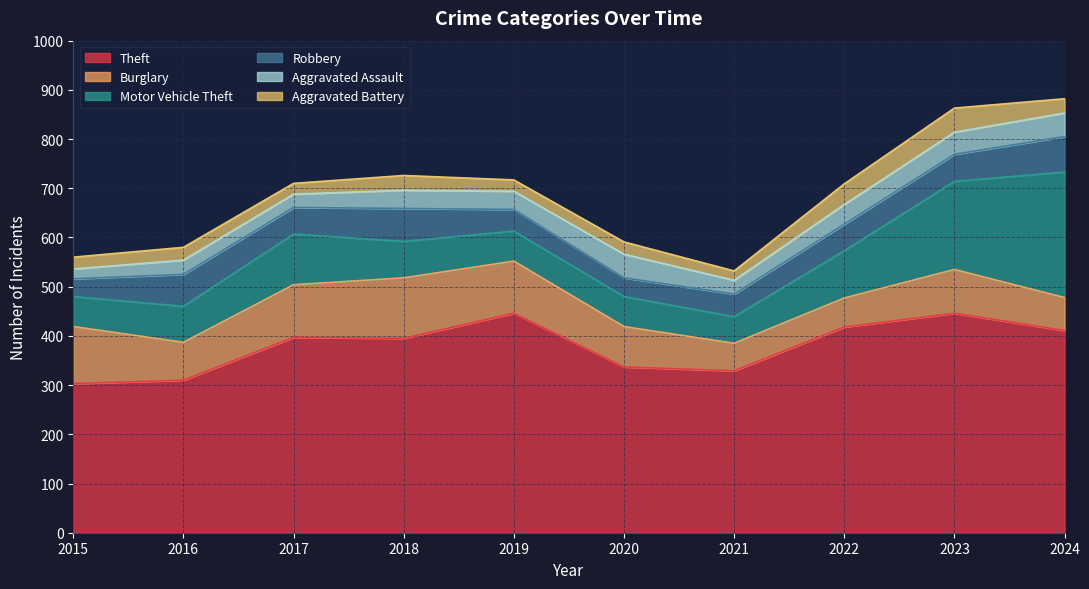

At 2018, list the series in order from largest to smallest.

Theft, Burglary, Motor Vehicle Theft, Robbery, Aggravated Assault, Aggravated Battery